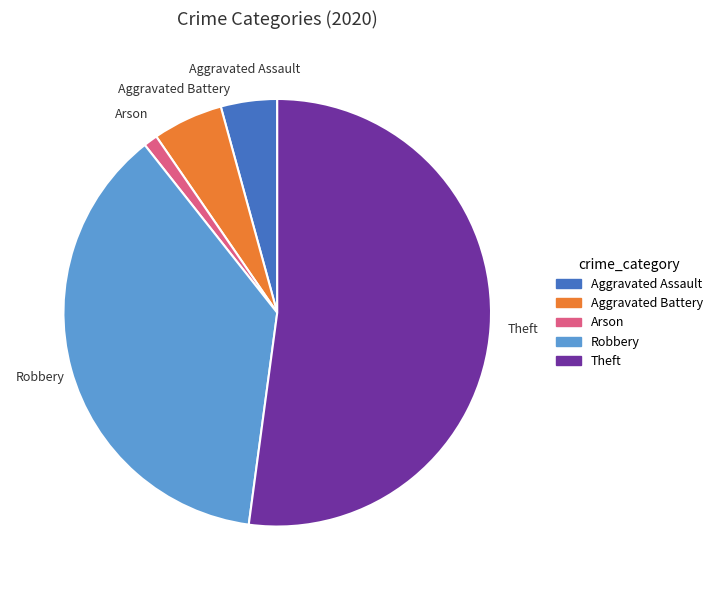

Is there a majority slice in this chart?

Yes